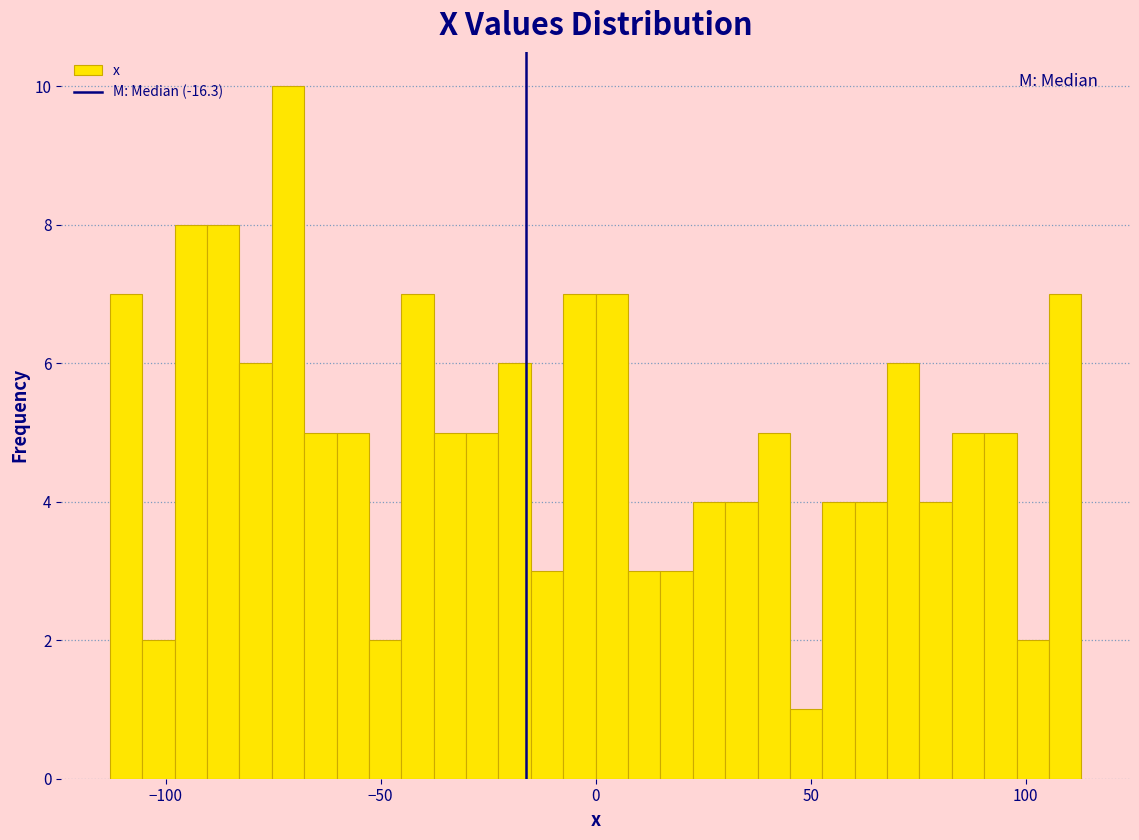

Read against the x-axis, roughly where is the centre of the tallest bar?

-70